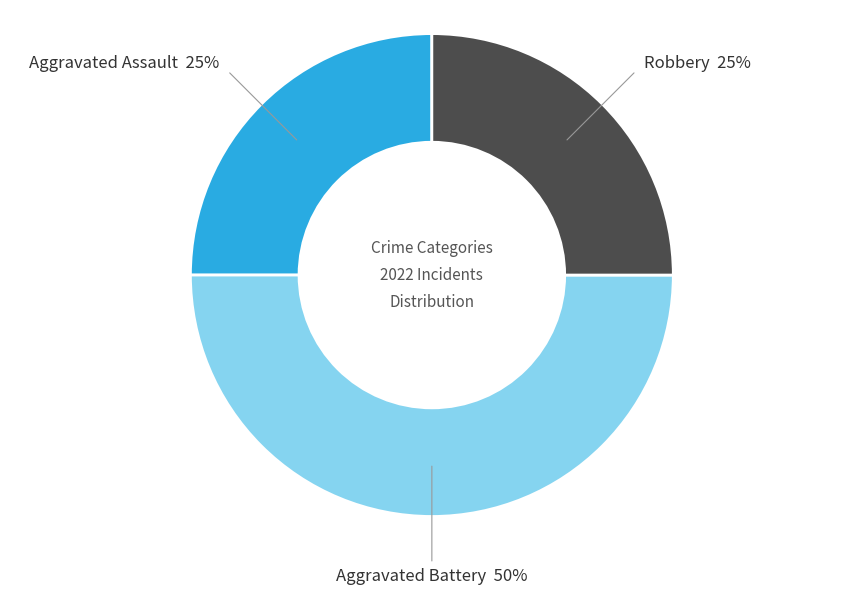

Between Aggravated Assault and Aggravated Battery, which is larger?

Aggravated Battery